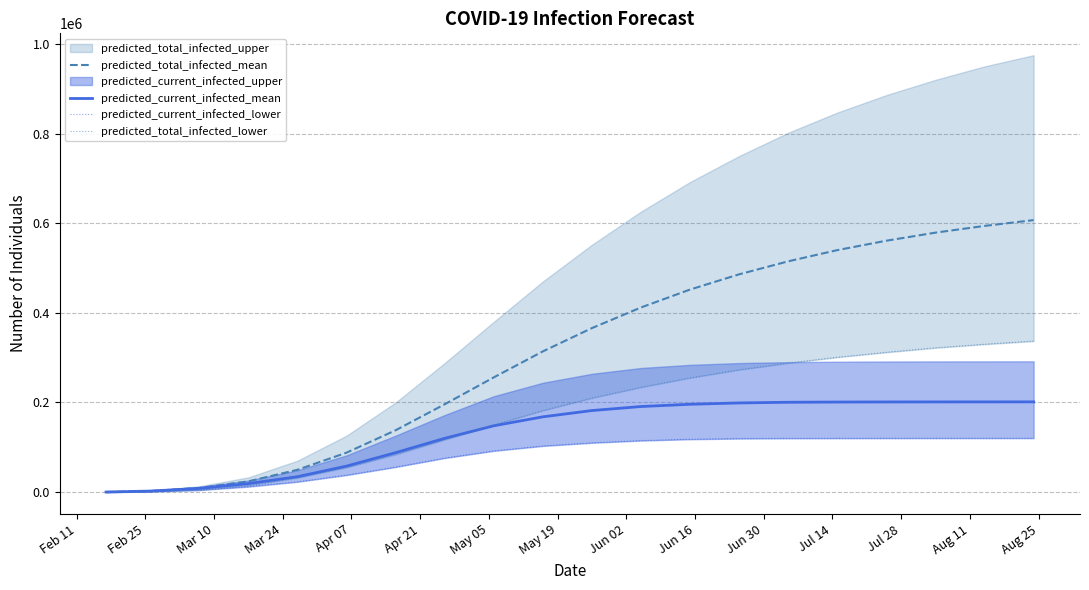

What is the value of the predicted_total_infected_mean point at the 20th from the left?

607000